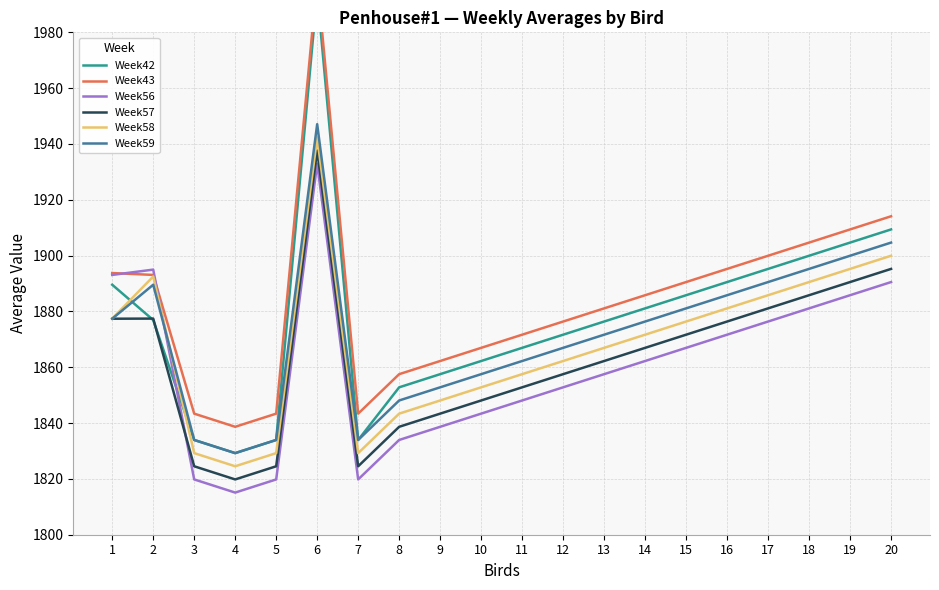

Where is Week56 nearest to the value 1874?

16